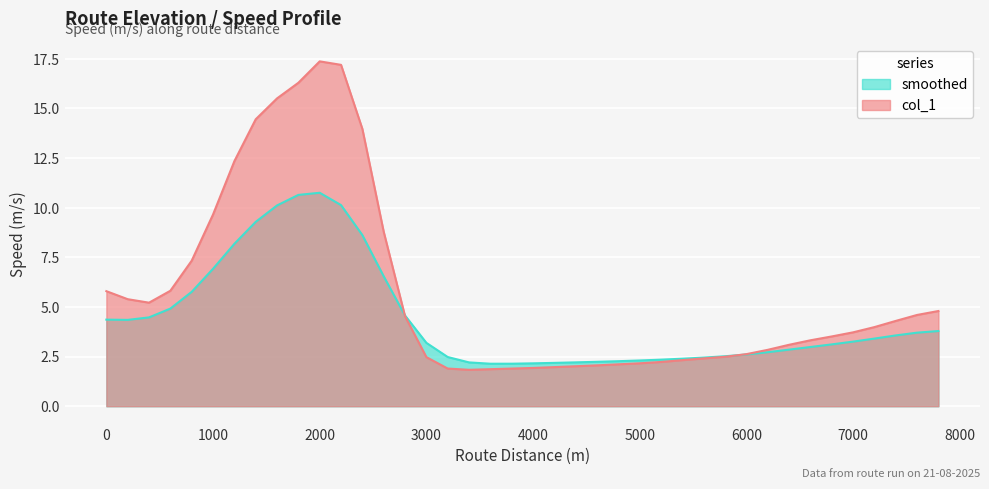

Which series has the largest total across all categories?

col_1